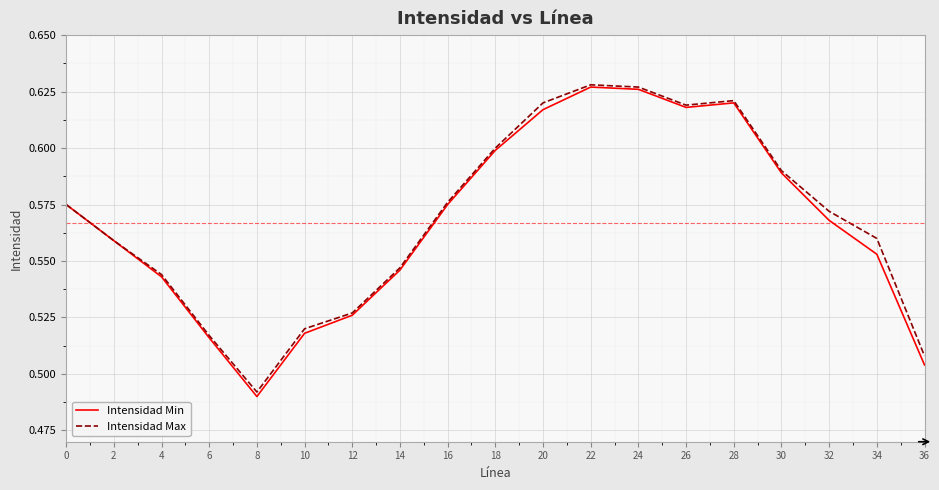

At which category does the chart reach its minimum across all series?

8